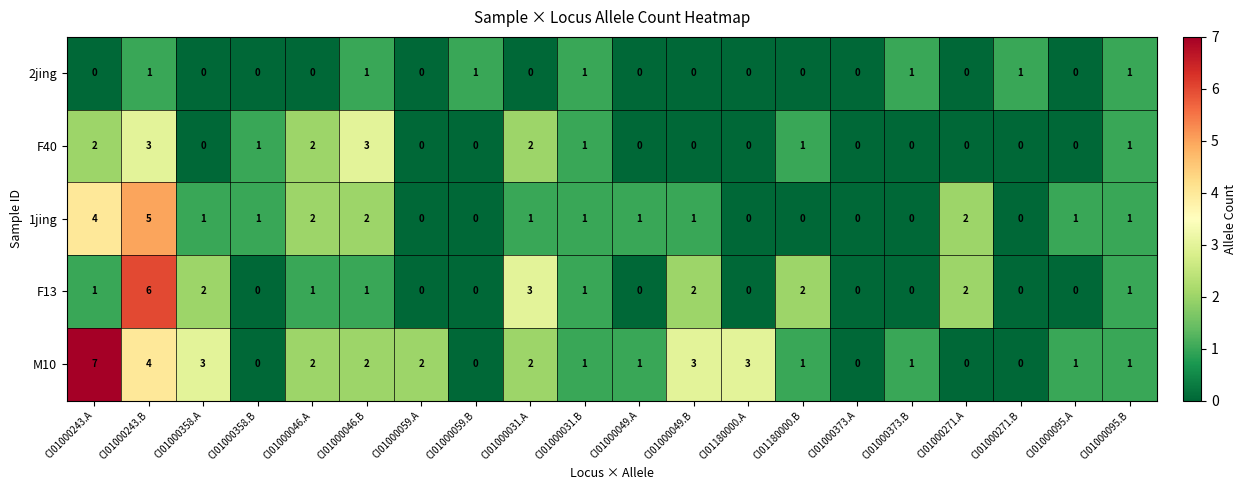

What is the difference between the maximum and minimum values in the F13 series?

6